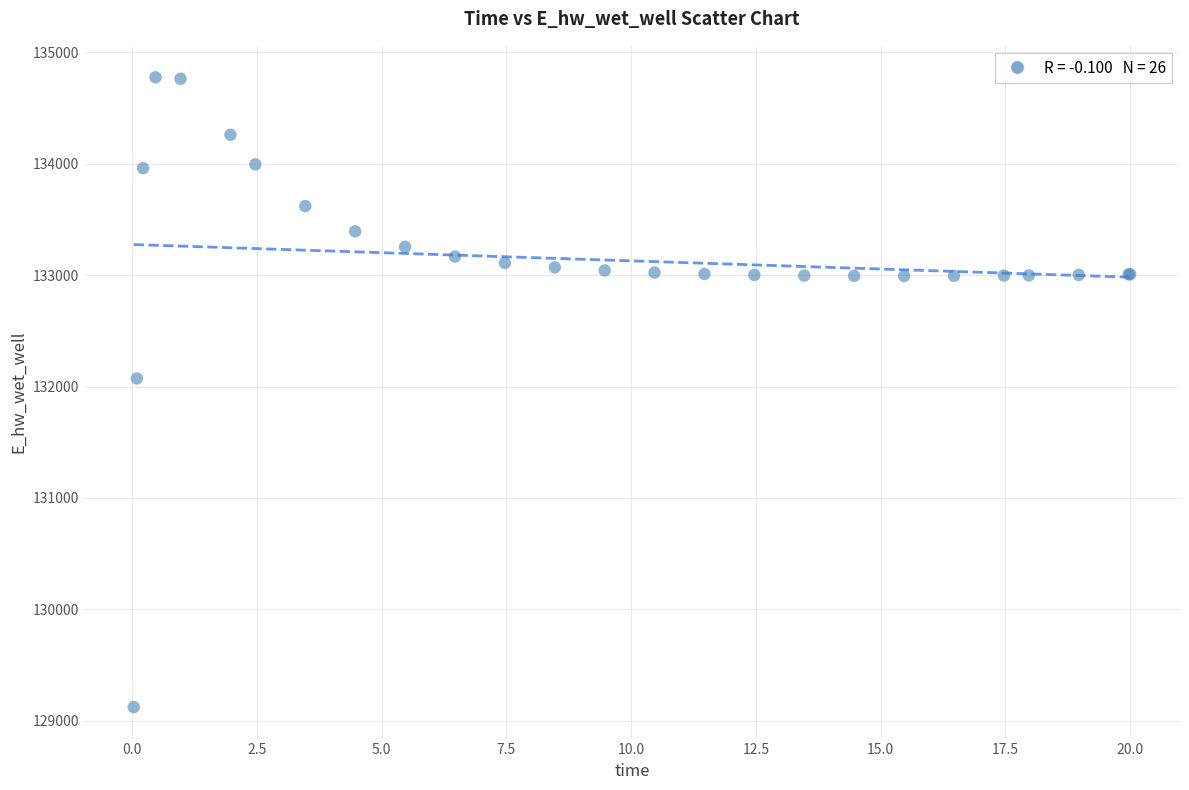

What Y value in the scatter plot is closest to 131948?

132072.0